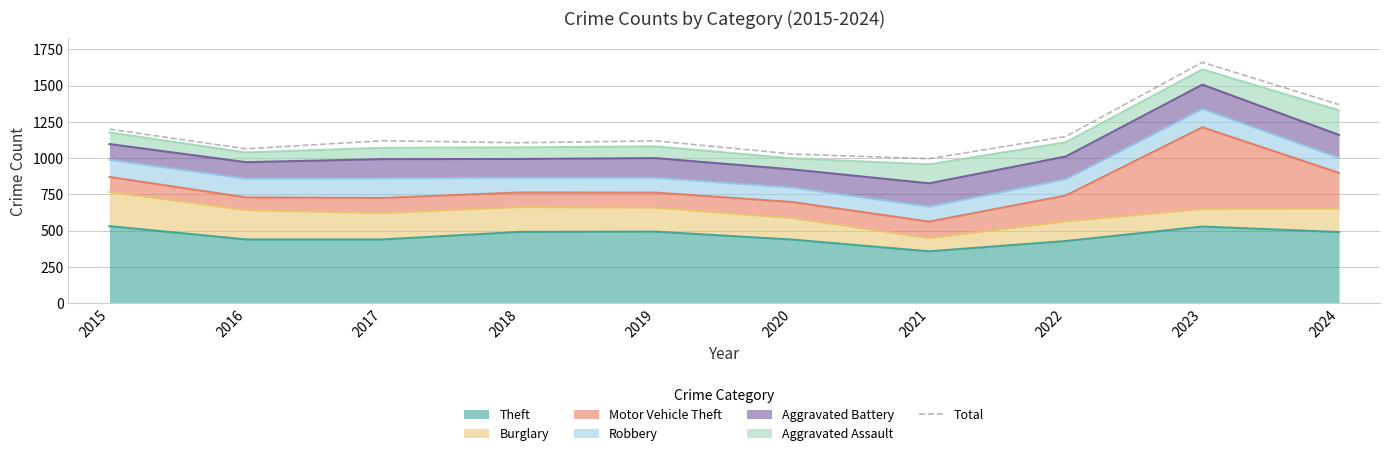

How many lines are shown in the chart?

1